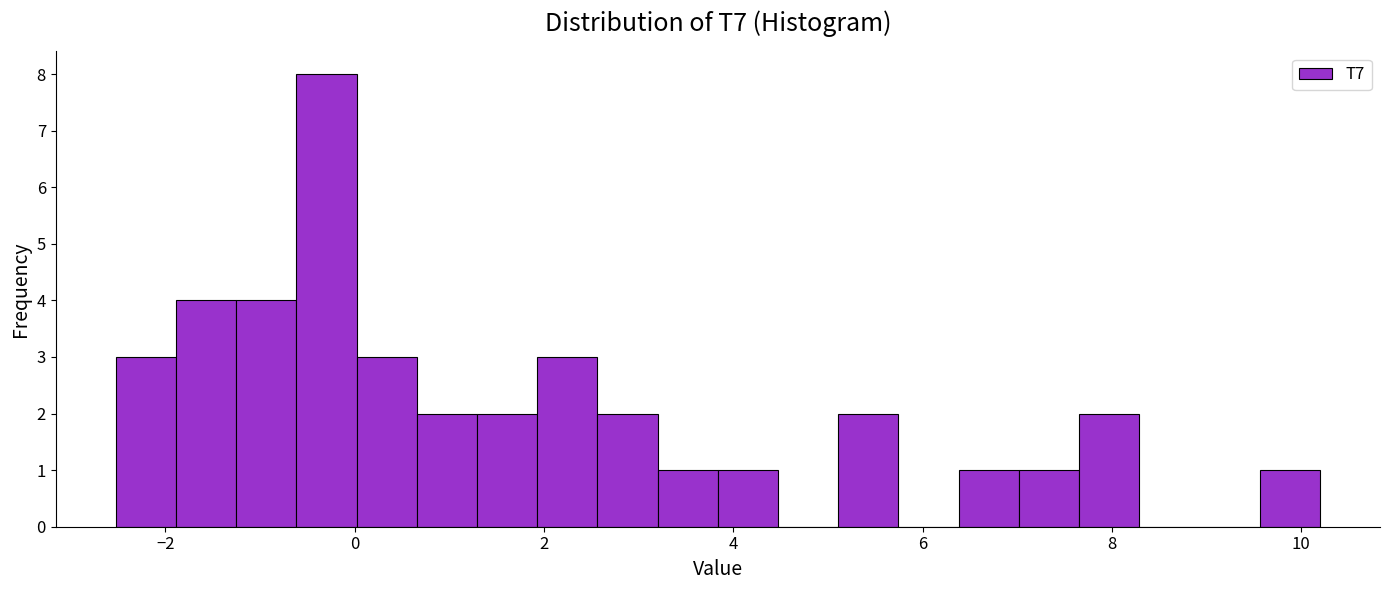

Around what value on the x-axis is the tallest bar? Give the approximate position of its centre, as read against the axis.

-0.2